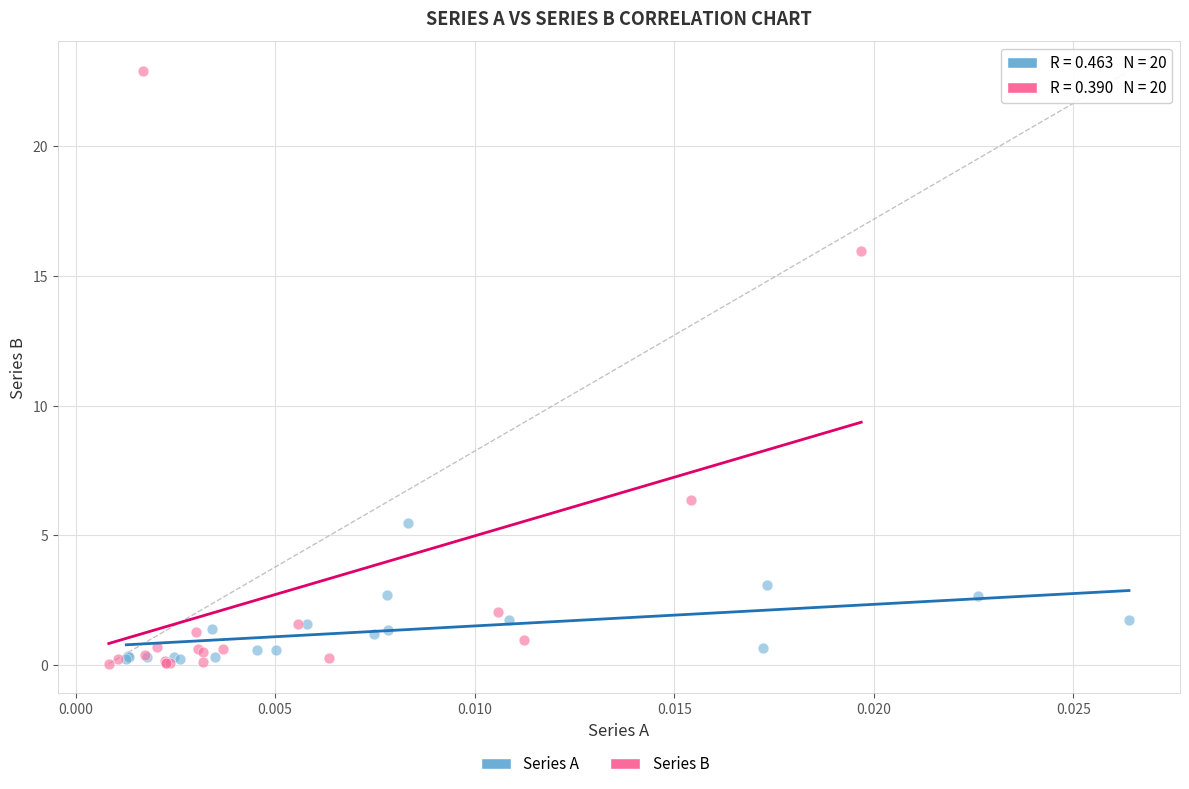

Which series has the largest Y range (max minus min)?

Series B